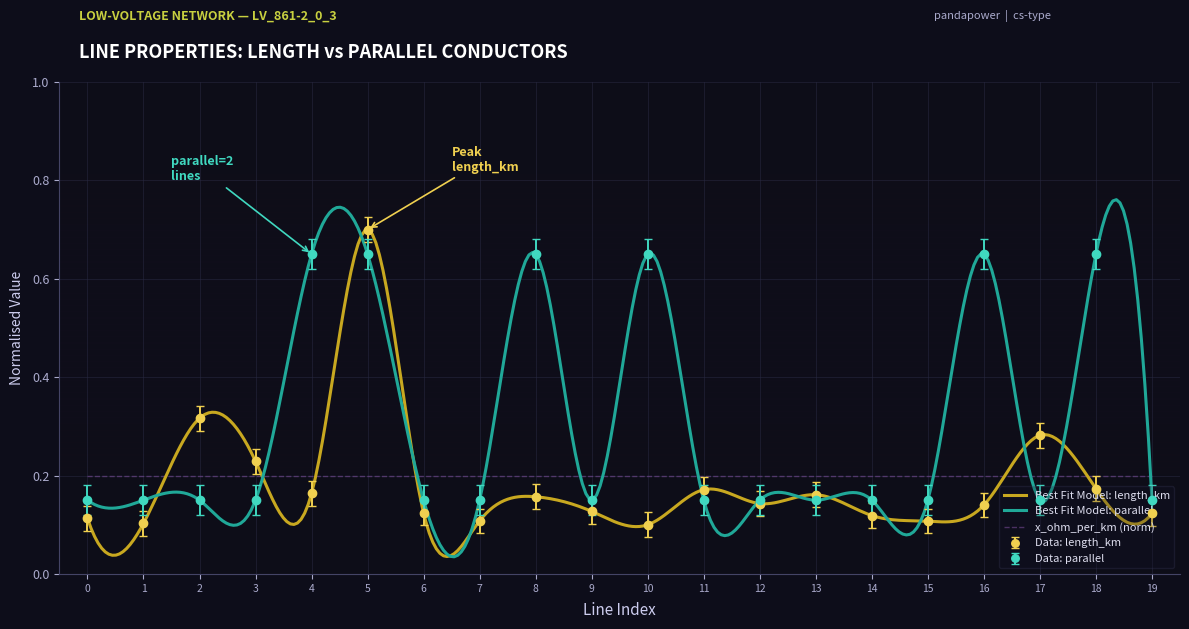

Which series has the largest range (max minus min)?

length_km